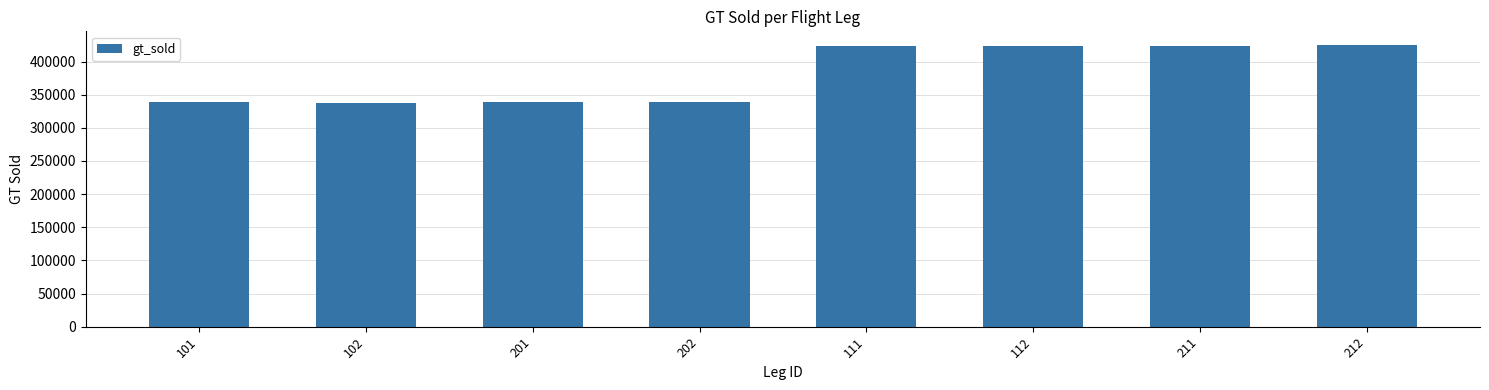

How many series are shown in this chart?

1